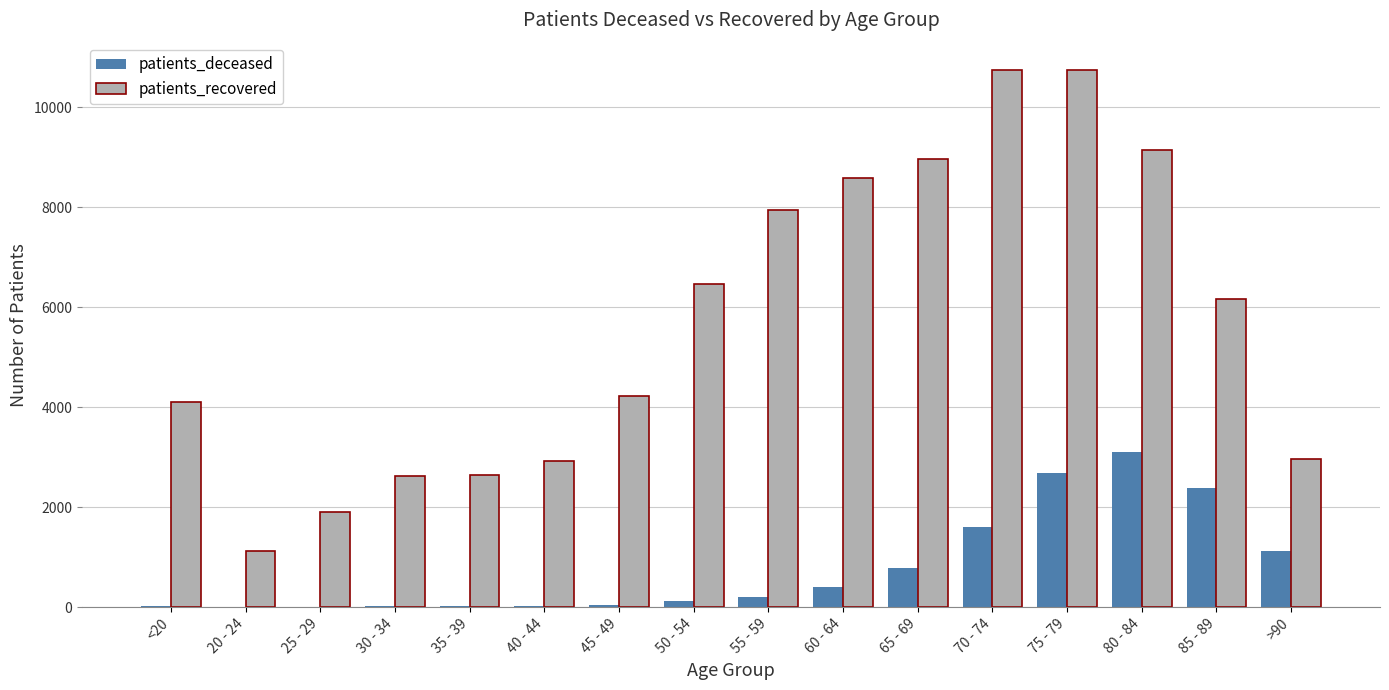

What is the sum of the patients_deceased values at 75 - 79 and 20 - 24?

2689